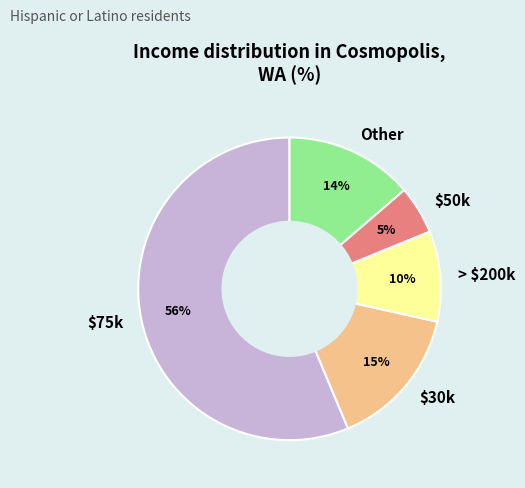

Rank the categories by value from lowest to highest.

$50k, > $200k, Other, $30k, $75k